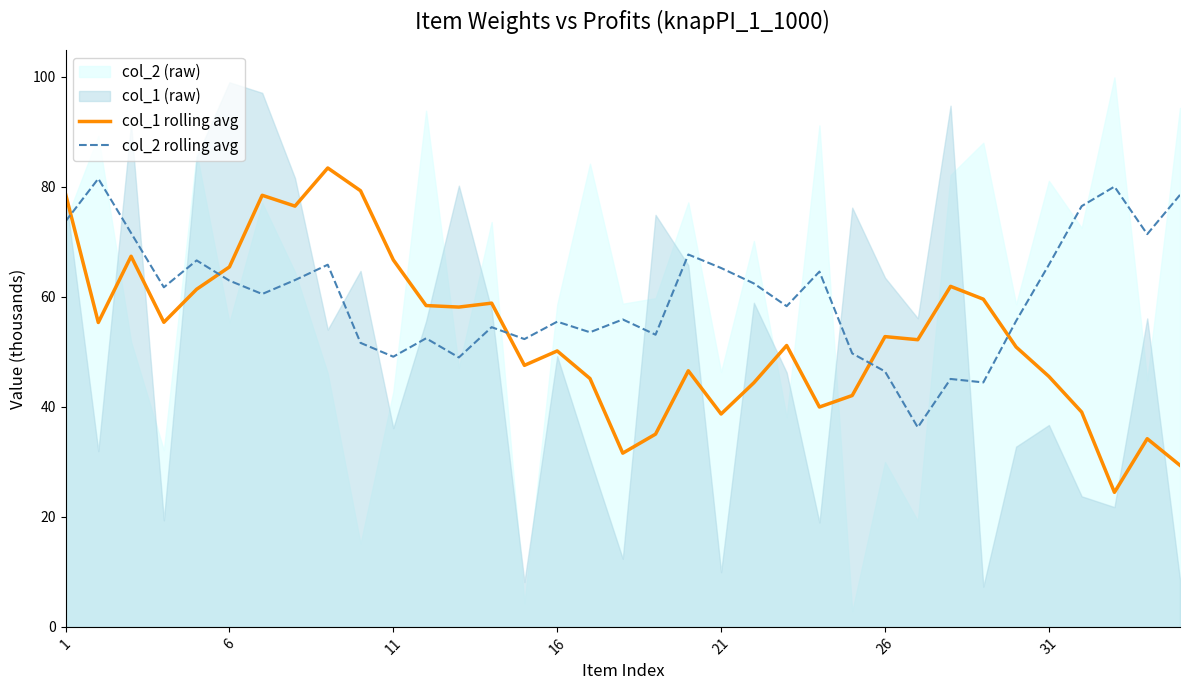

Does the chart have visible grid lines?

No